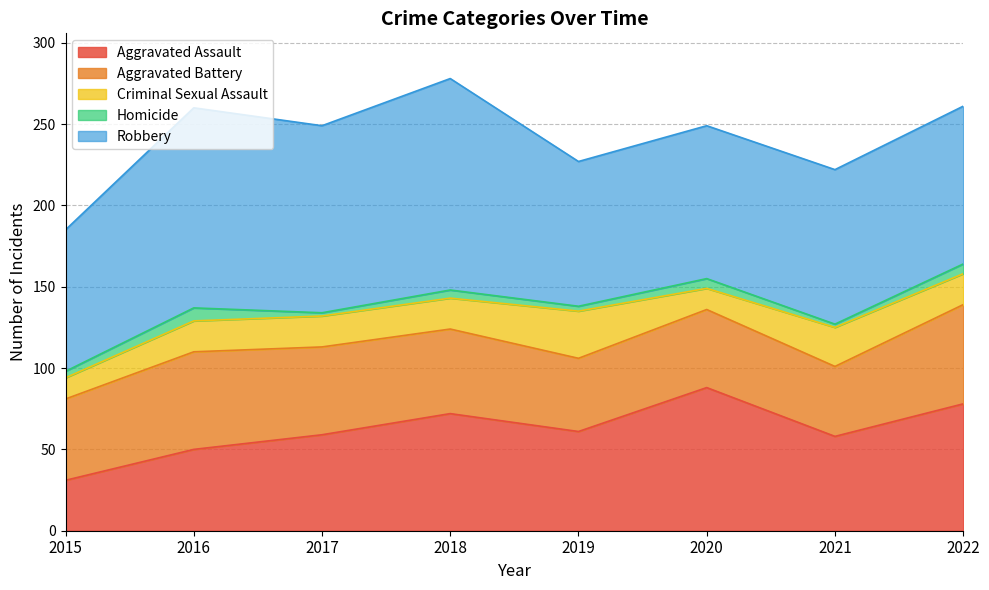

At 2015, list the series in order from smallest to largest.

Homicide, Criminal Sexual Assault, Aggravated Assault, Aggravated Battery, Robbery